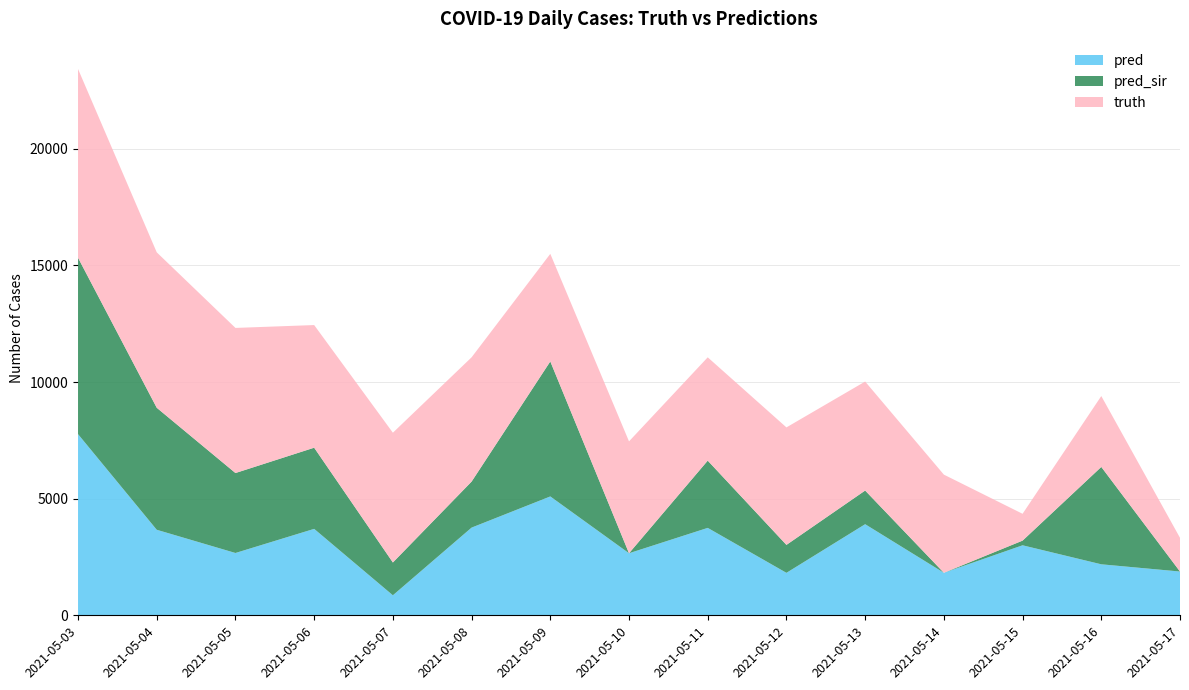

Reading left to right, transcribe all the data shown in this chart.

pred: 7765.4	3666.0	2671.0	3705.0	858.0	3759.0	5095.0	2660.0	3747.0	1820.0	3905.0	1823.0	3001.0	2186.0	1876.0
truth: 8091.0	6662.0	6220.0	5257.0	5562.0	5327.0	4611.0	4795.0	4428.0	5036.0	4672.0	4207.0	1150.0	3038.0	1445.0
pred_sir: 7560.9	5230.0	3427.0	3479.0	1406.0	1972.0	5787.0	0.0	2883.0	1198.0	1443.0	0.0	200.0	4174.0	0.0